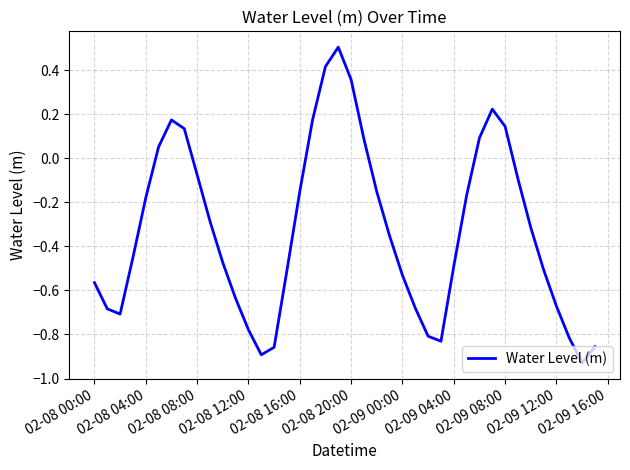

What is the difference between the maximum and minimum values?

1.4